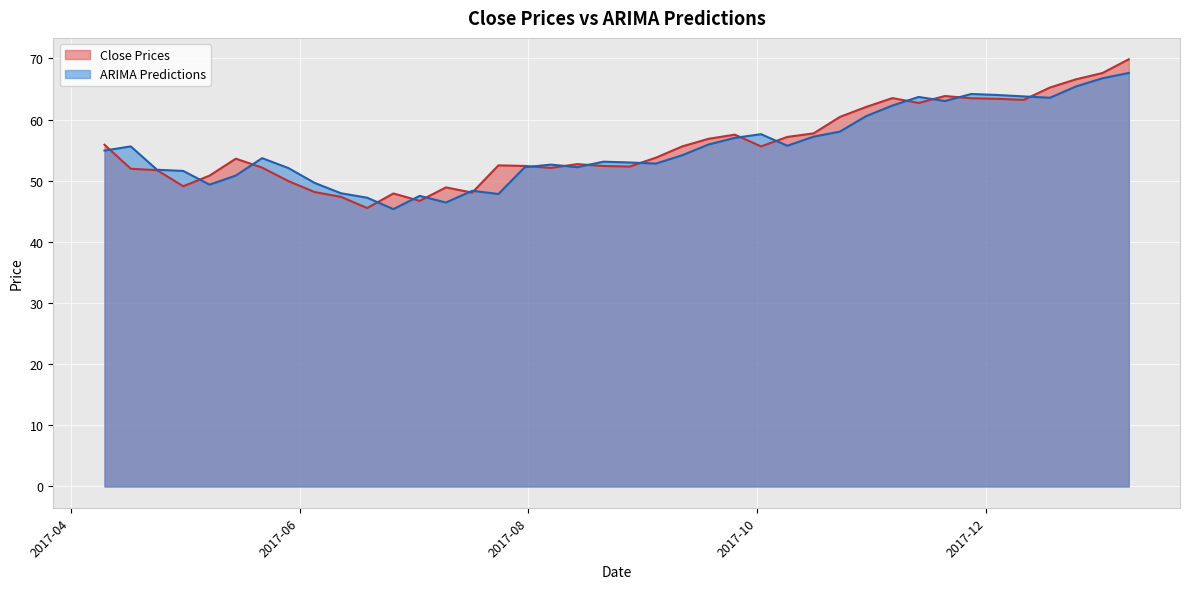

What is the lowest value of the Close Prices series?

45.5